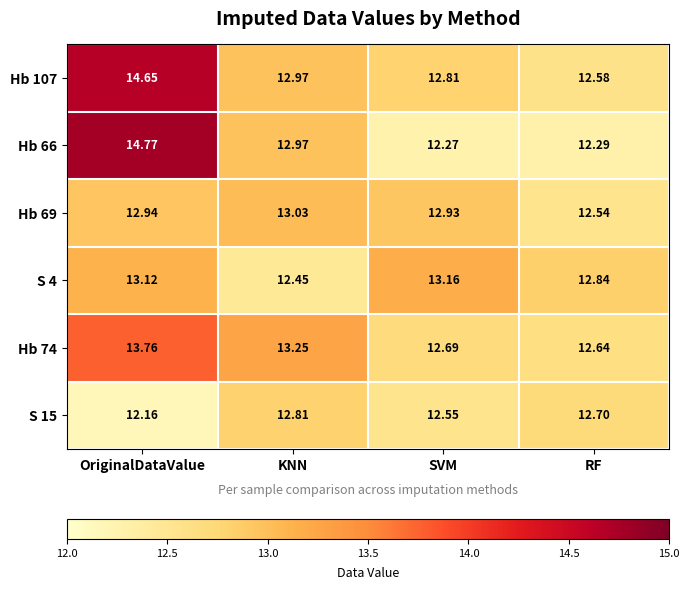

Which label corresponds to the smallest value in the chart?

OriginalDataValue